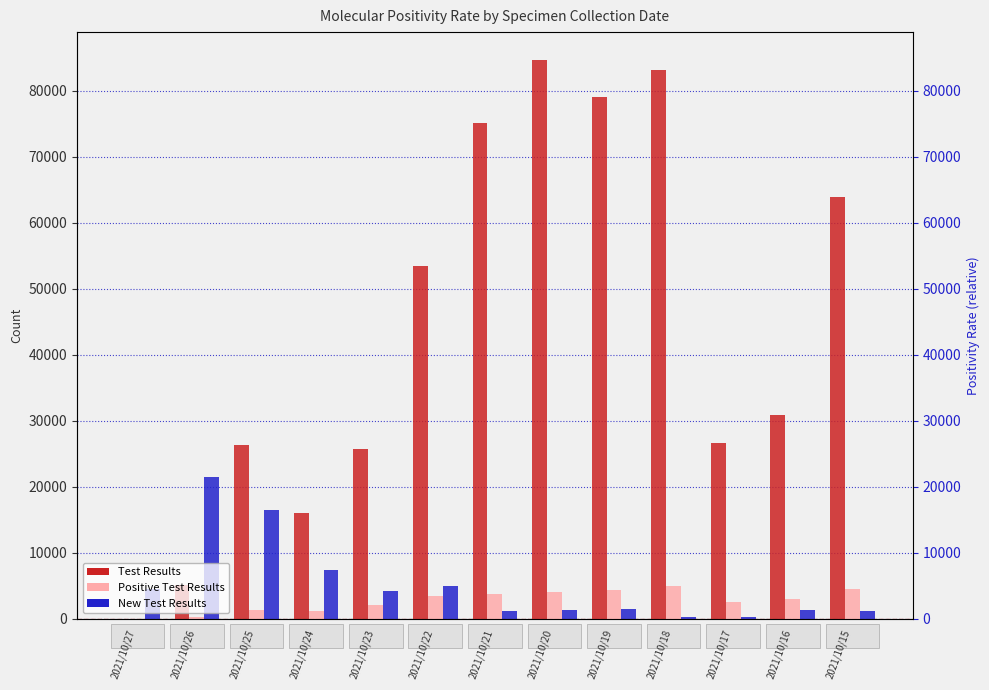

Rank the series by their maximum value, from highest to lowest.

Test Results, New Test Results, Positive Test Results